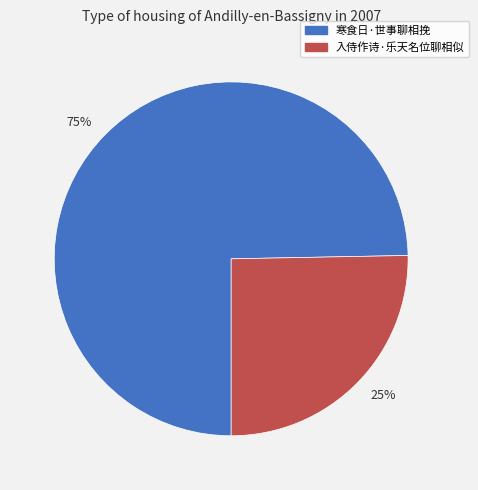

Count the number of slices in the pie.

2